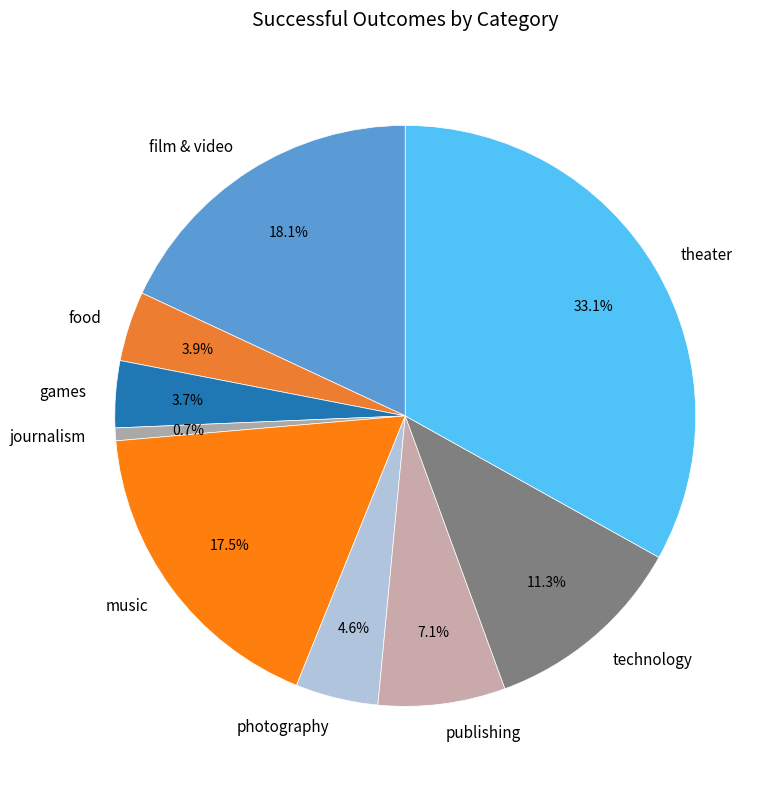

How many segments does this pie chart have?

9